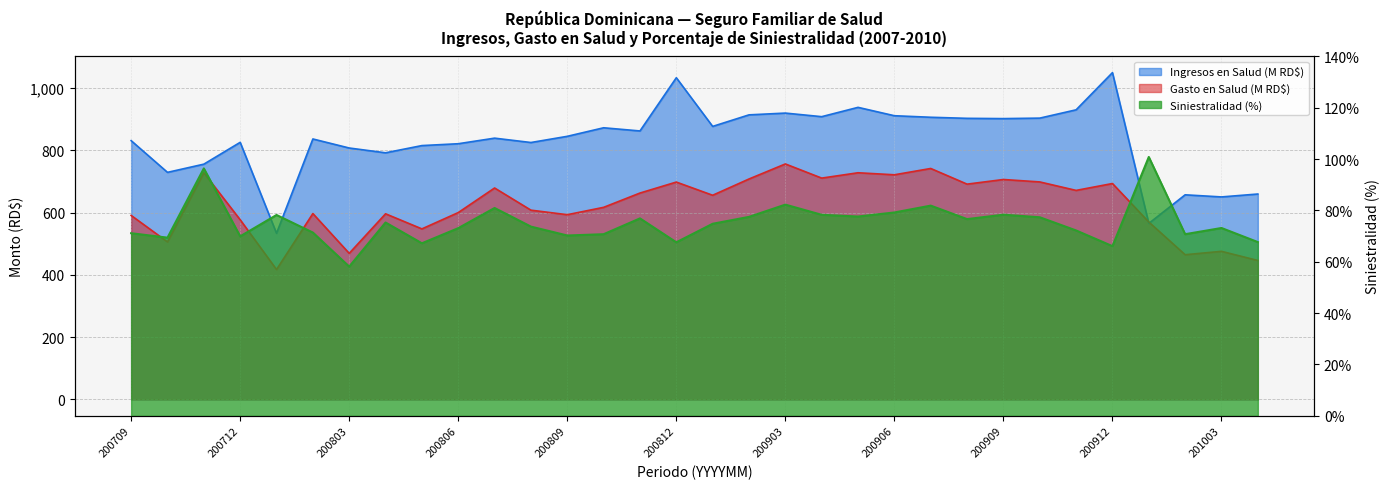

Is the value of Porcentaje Siniestralidad at 200807 greater than the value of Gasto en Salud at 200806?

No